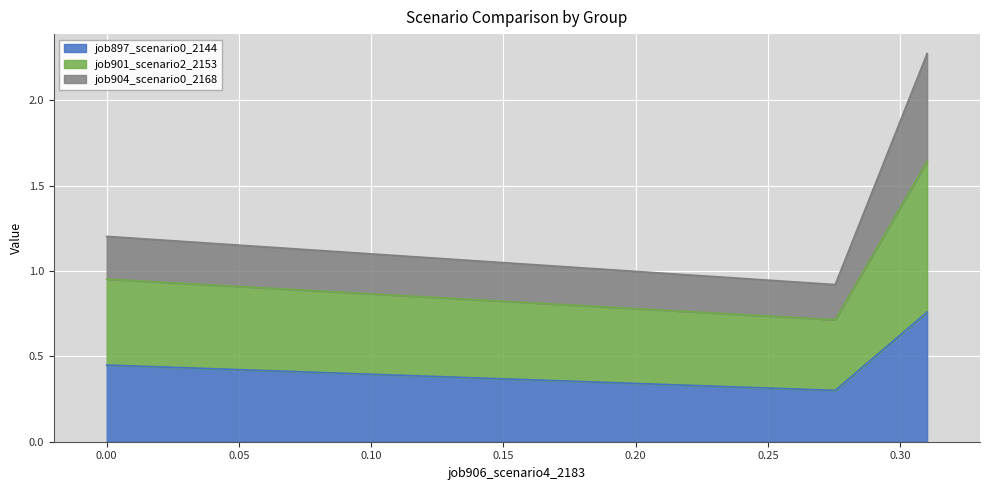

Between B14 and B11, which series saw the biggest shift?

job901_scenario2_2153